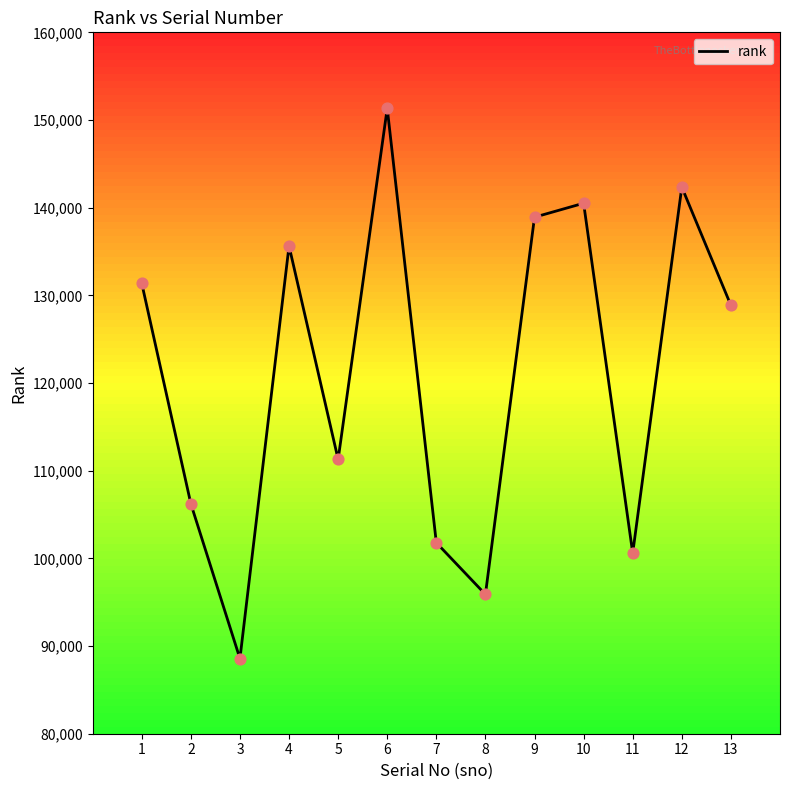

Which has a higher value, 10 or 9?

10